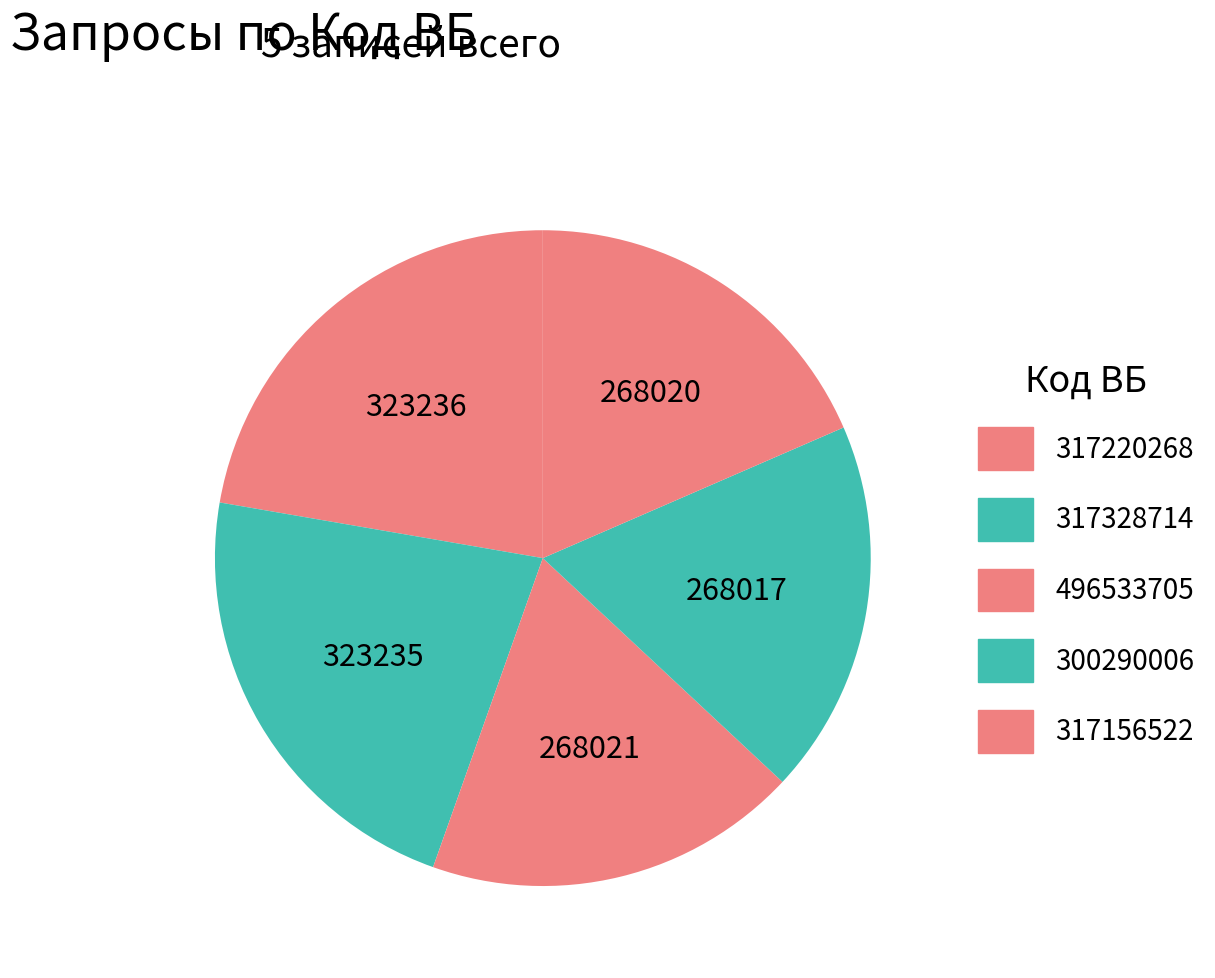

The 300290006 slice represents 18% of the pie. True or false?

True